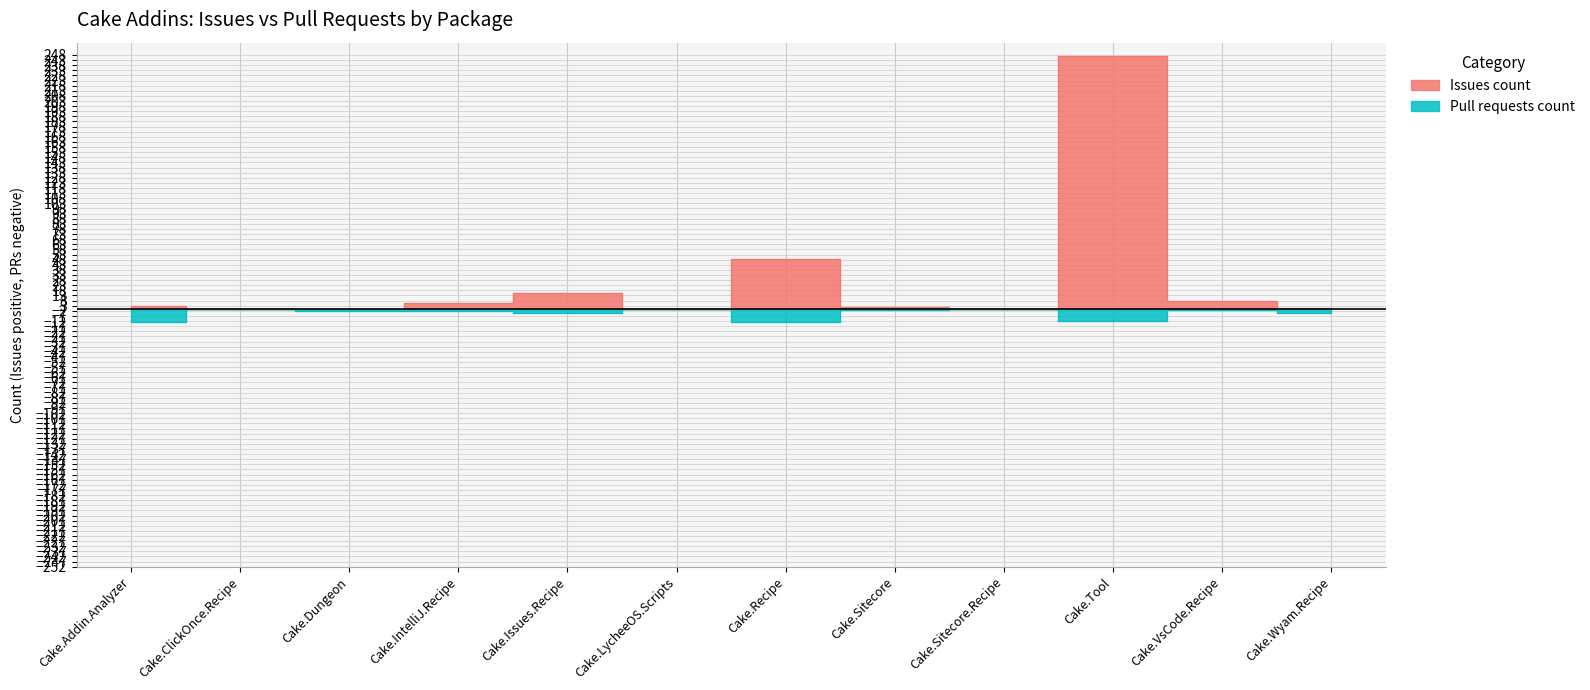

Which series has the widest spread of values?

Issues count